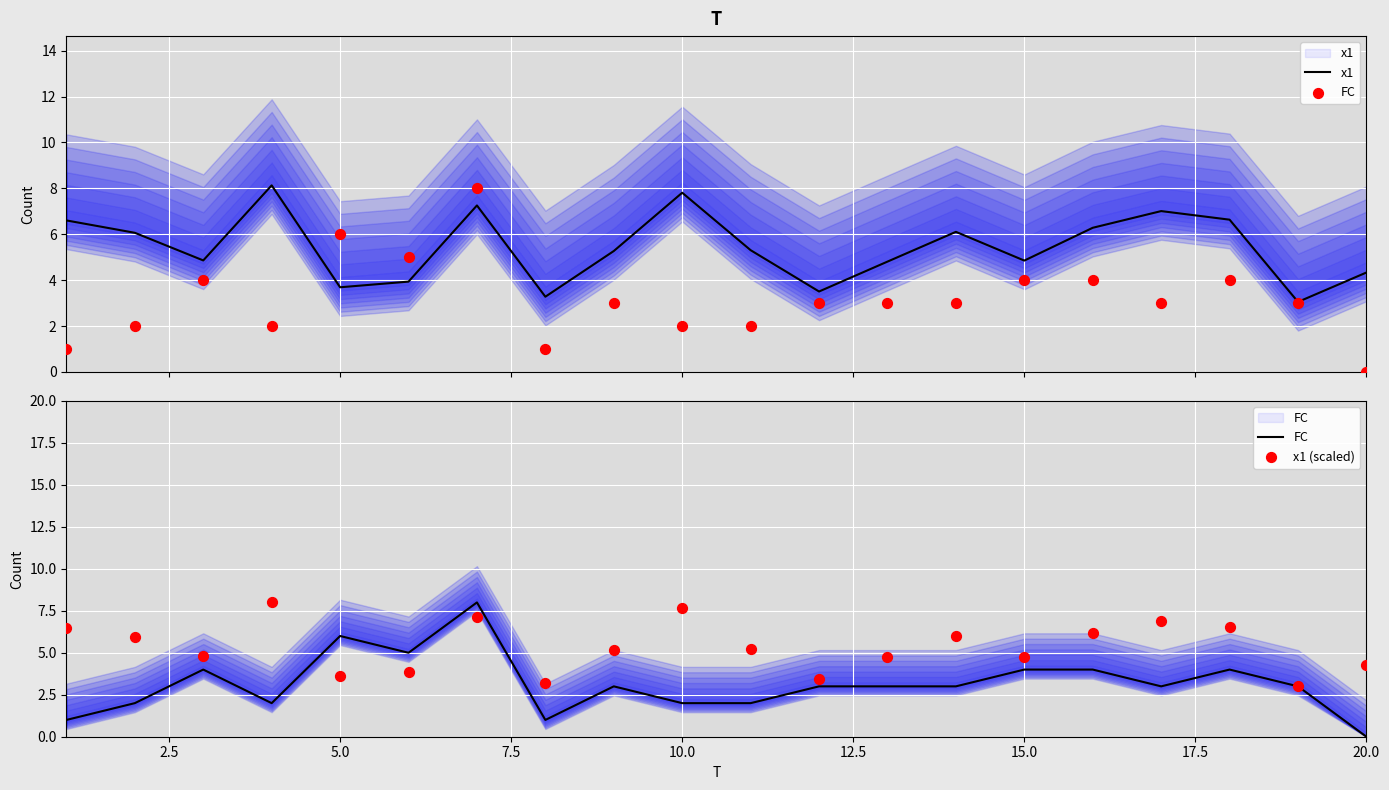

Which series has the widest spread of Y values?

FC